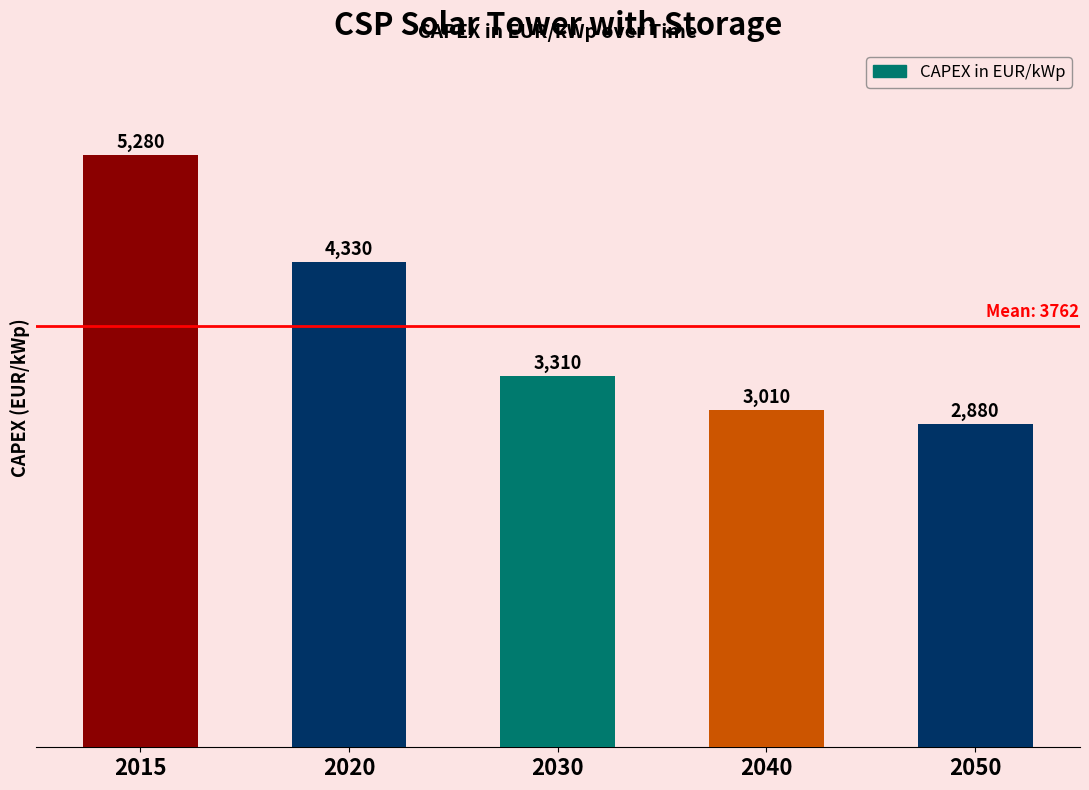

Reading left to right, list all the values displayed in this chart.

5280	4330	3310	3010	2880